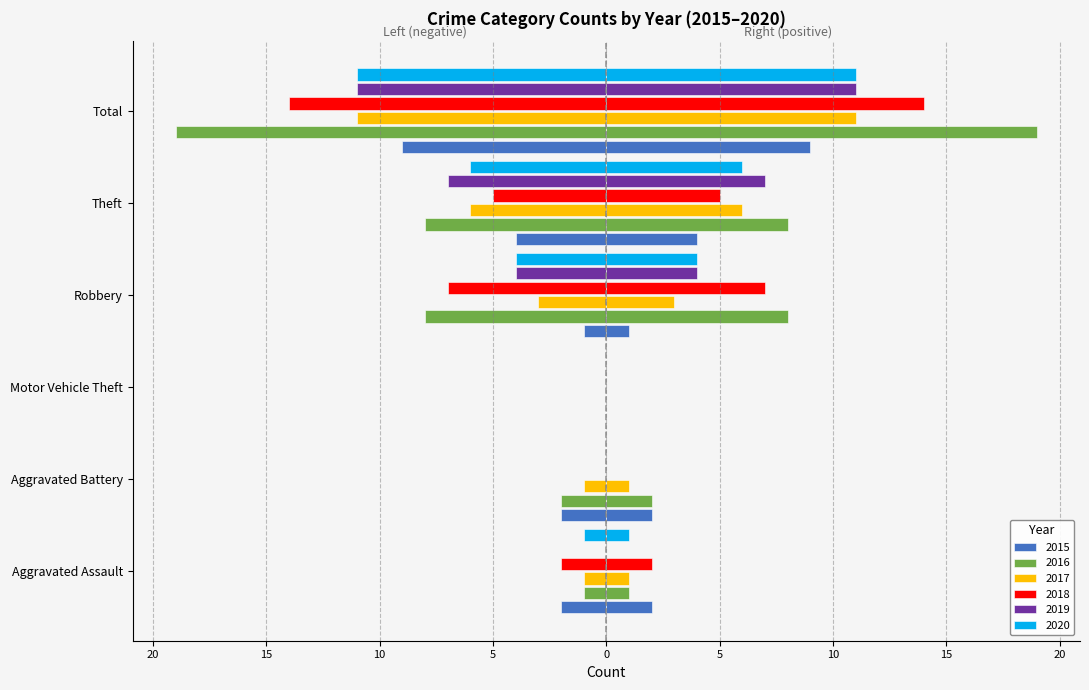

Count the number of data series in this chart.

6